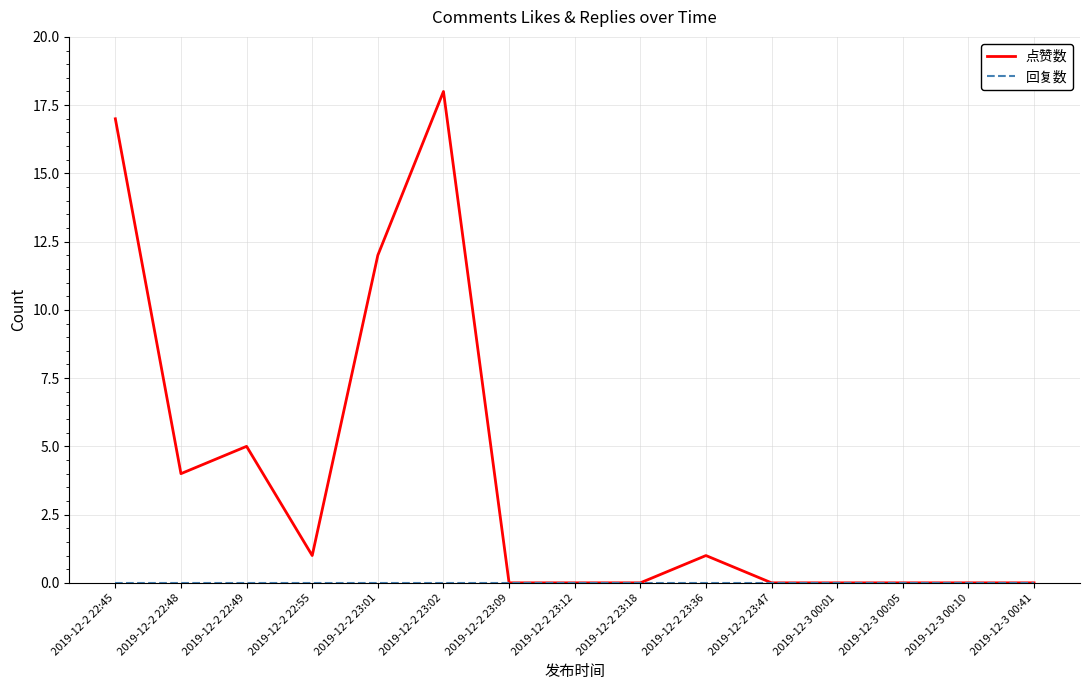

What position from the left is 2019-12-2 22:48?

2